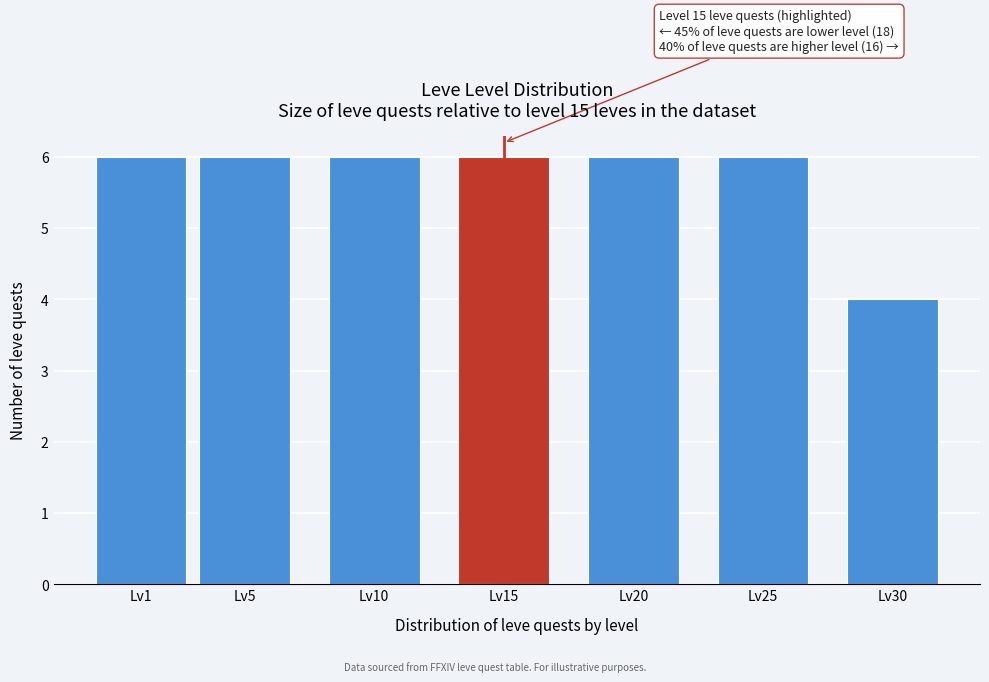

Reading left to right, what are all the values shown in this chart?

6	6	6	6	6	6	4